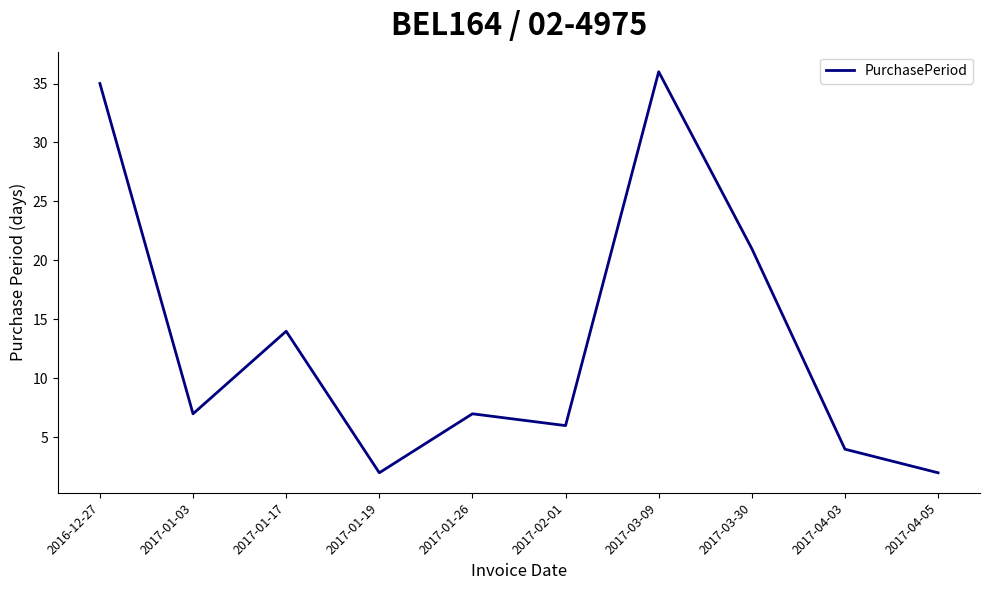

What is the difference between the maximum and minimum values?

34